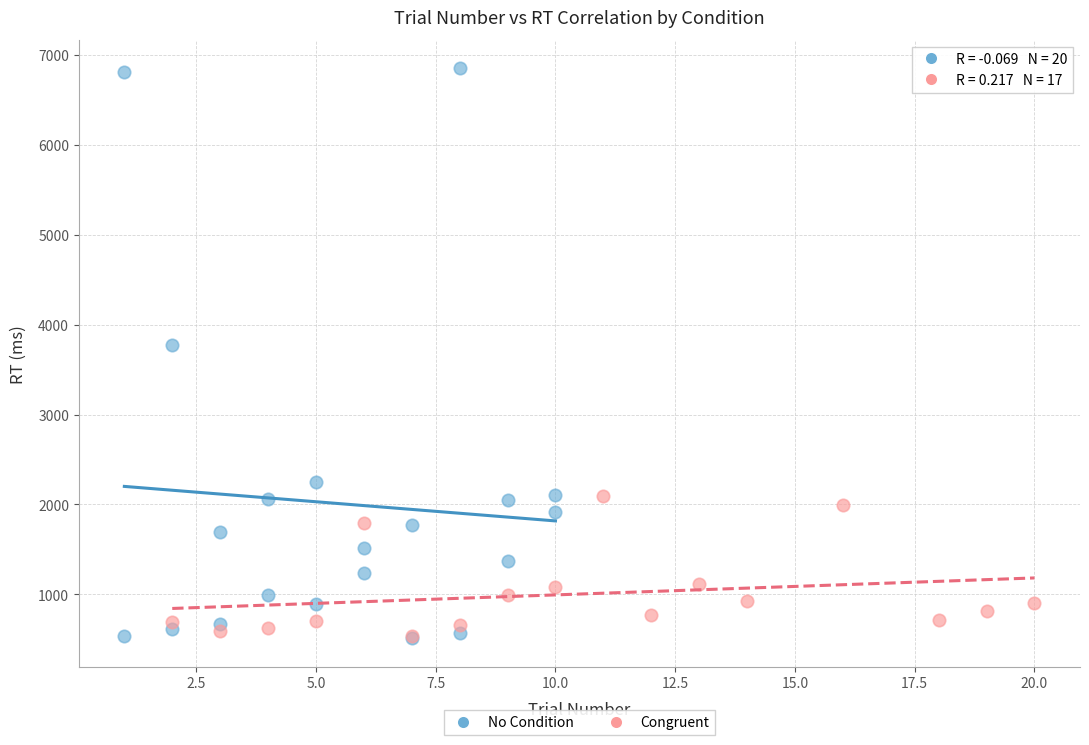

Which series reaches the maximum Y coordinate?

No Condition